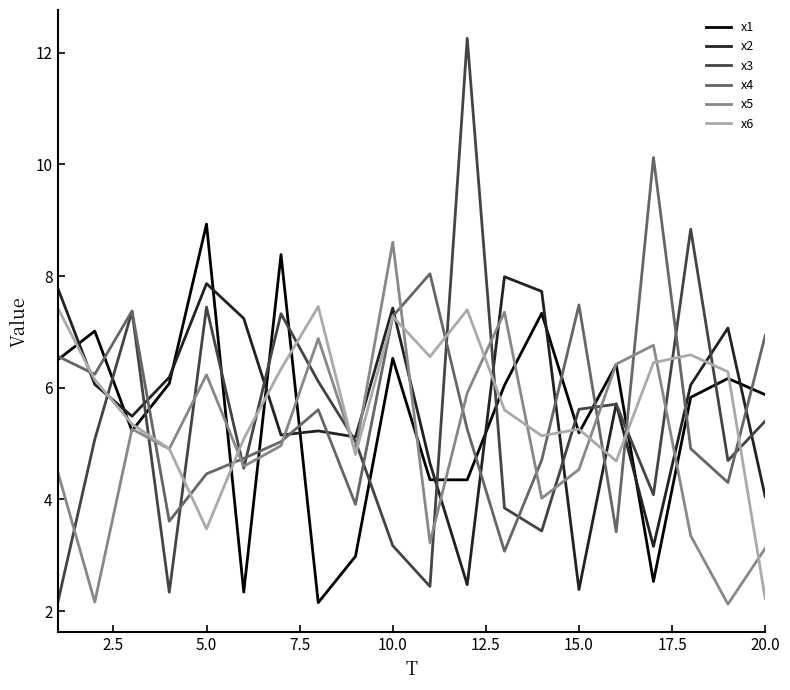

What is the smallest value displayed?

2.1